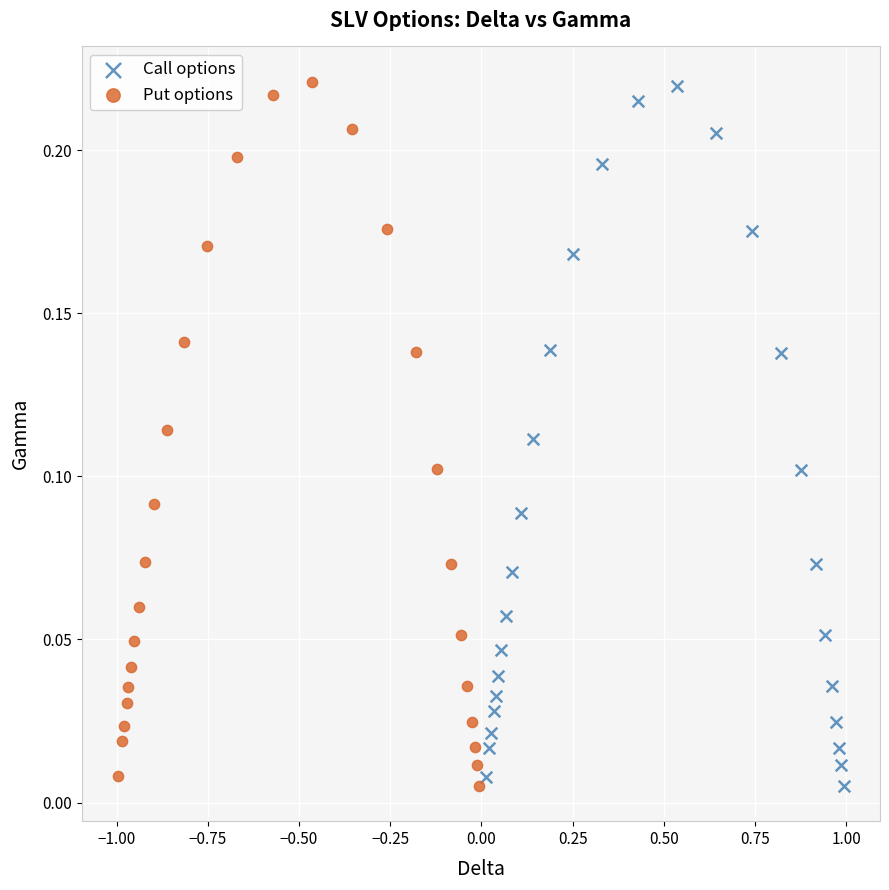

Which series has the largest Y range (max minus min)?

Put options